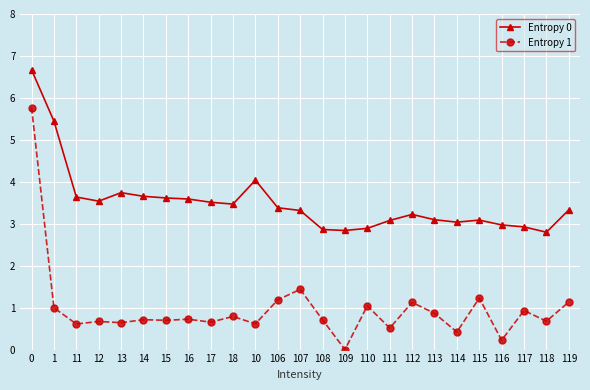

What is the label of the 10th point from the left?

18